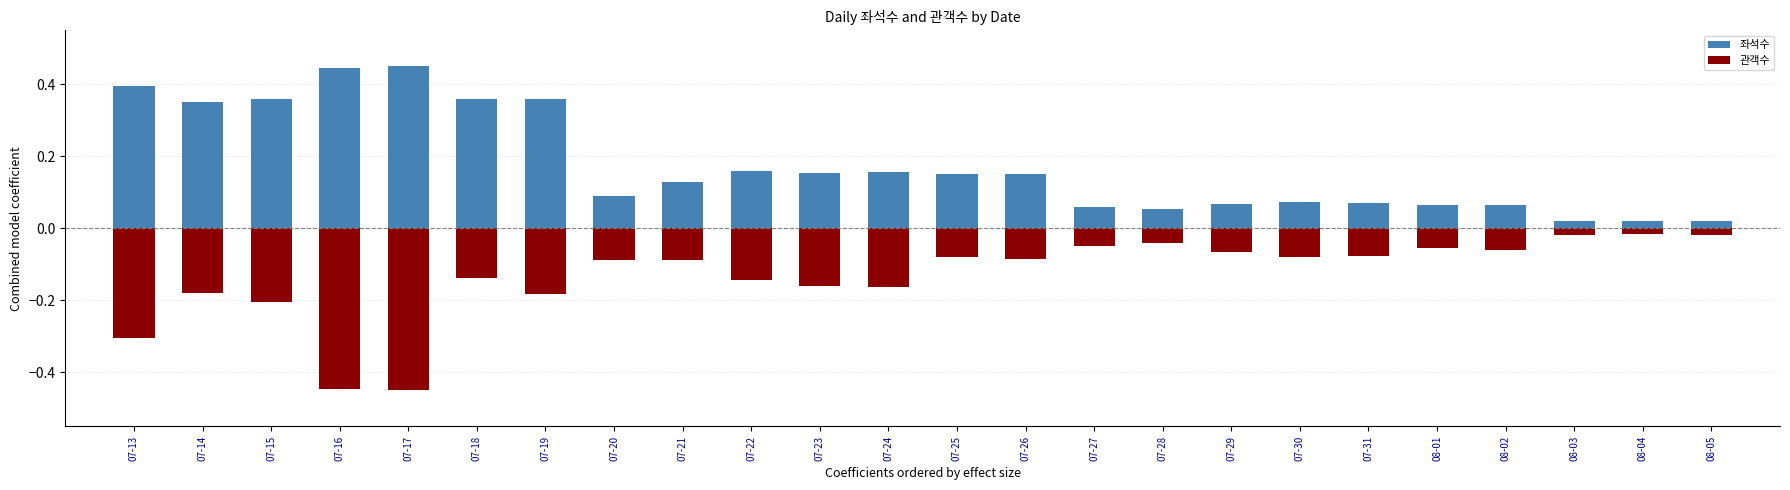

What is the spread (max minus min) of values at 08-02?

0.1